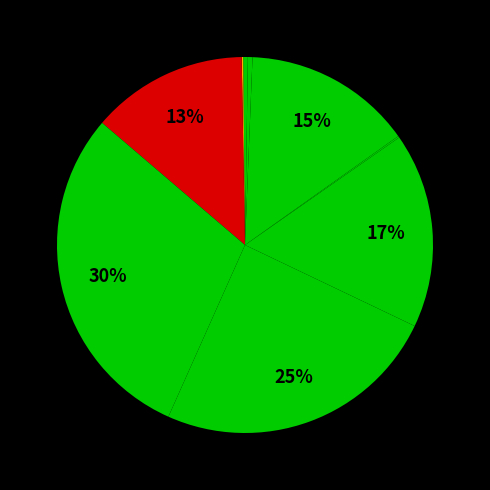

How many segments does this pie chart have?

10